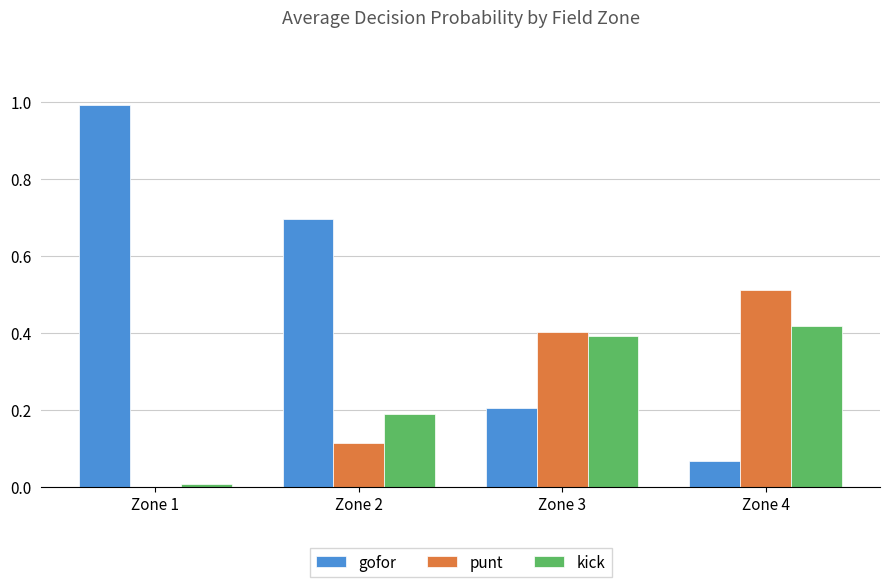

Is the value of gofor at Zone 2 greater than the value of punt at Zone 4?

Yes